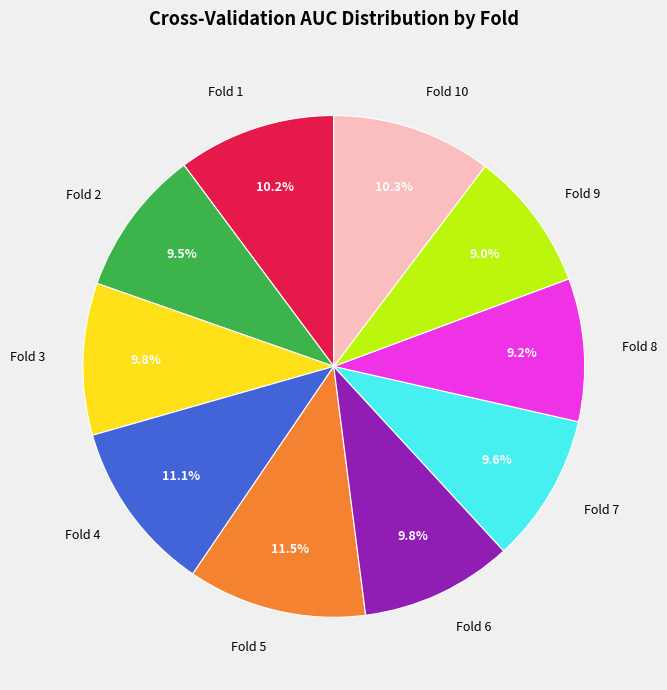

Does Fold 10 account for over 50% of the chart?

No